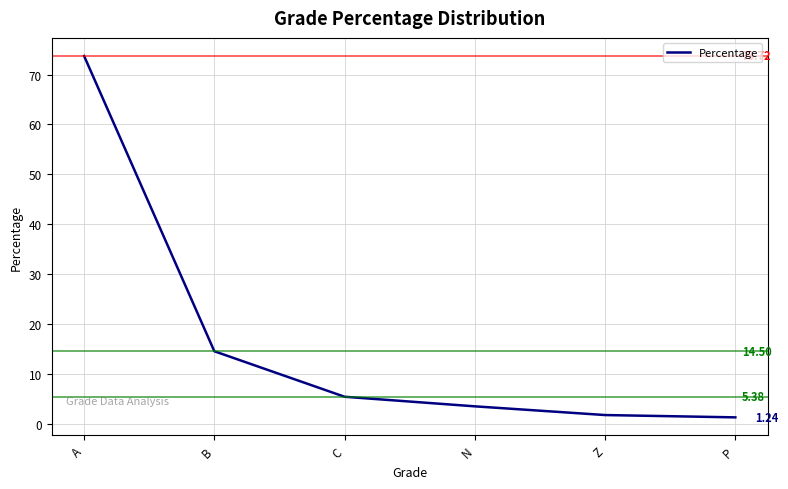

How many lines are shown in the chart?

1